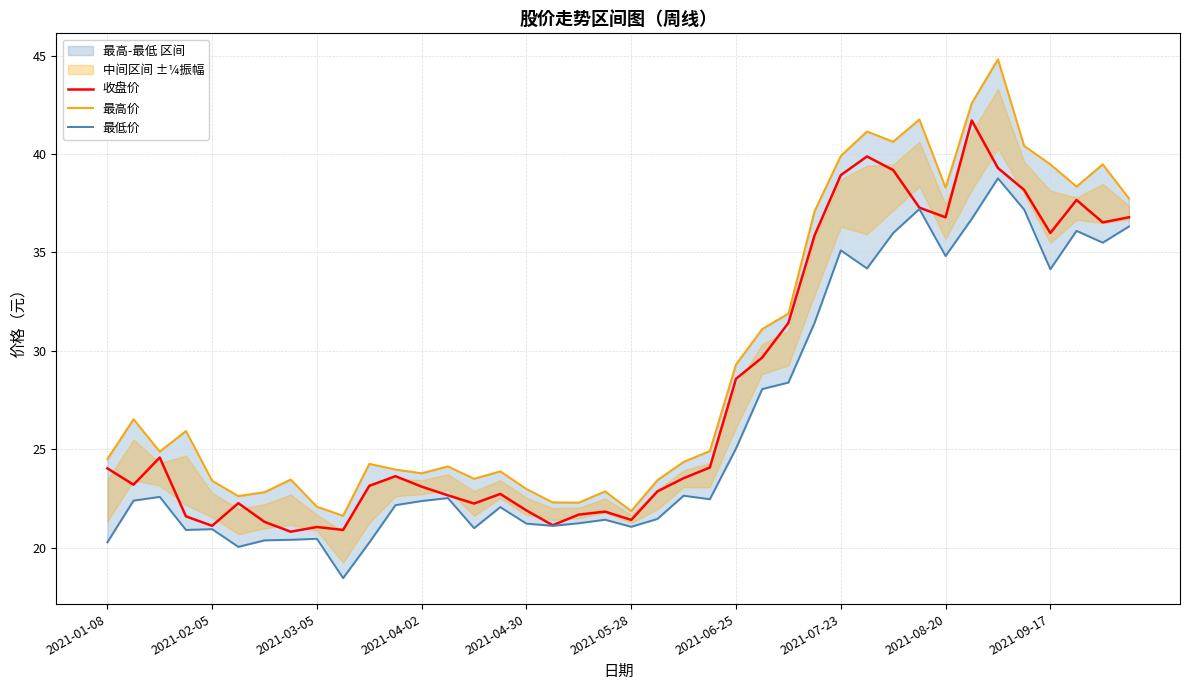

What is the greatest value displayed?

44.8